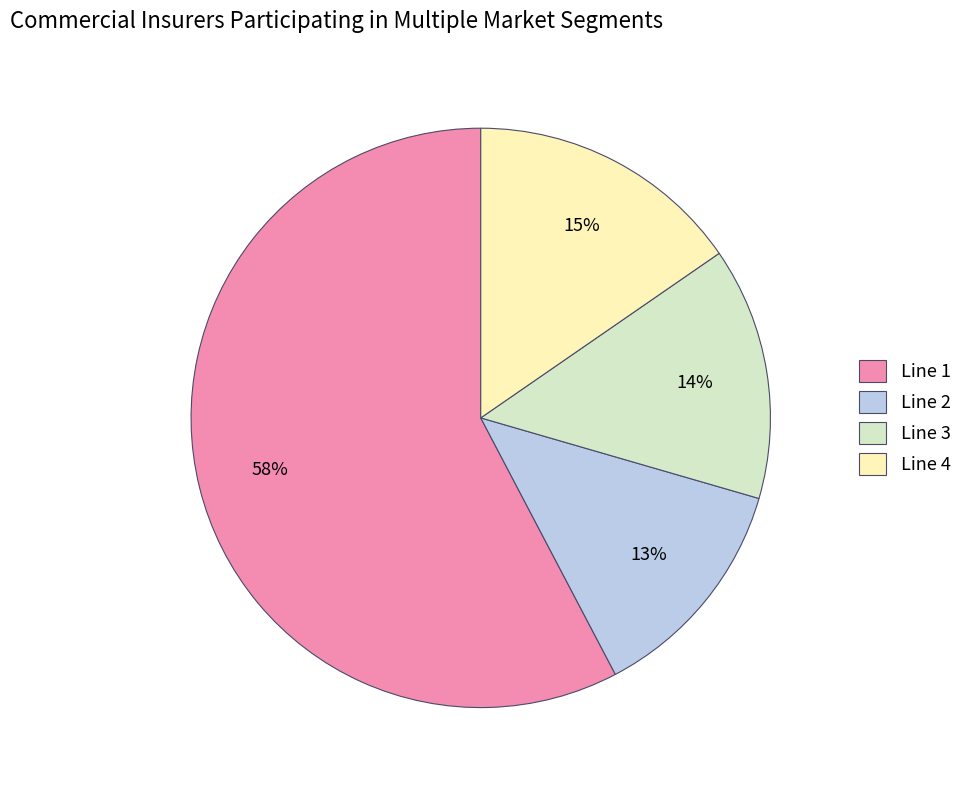

Is it true that Line 2 is 13% of the pie?

True